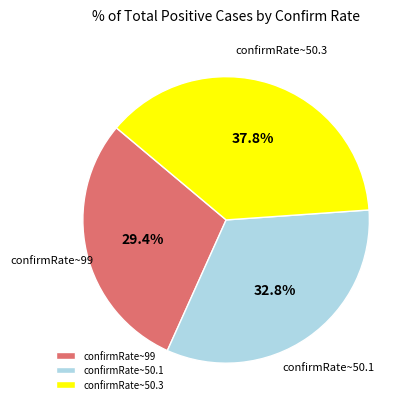

Does any single category account for the majority?

No